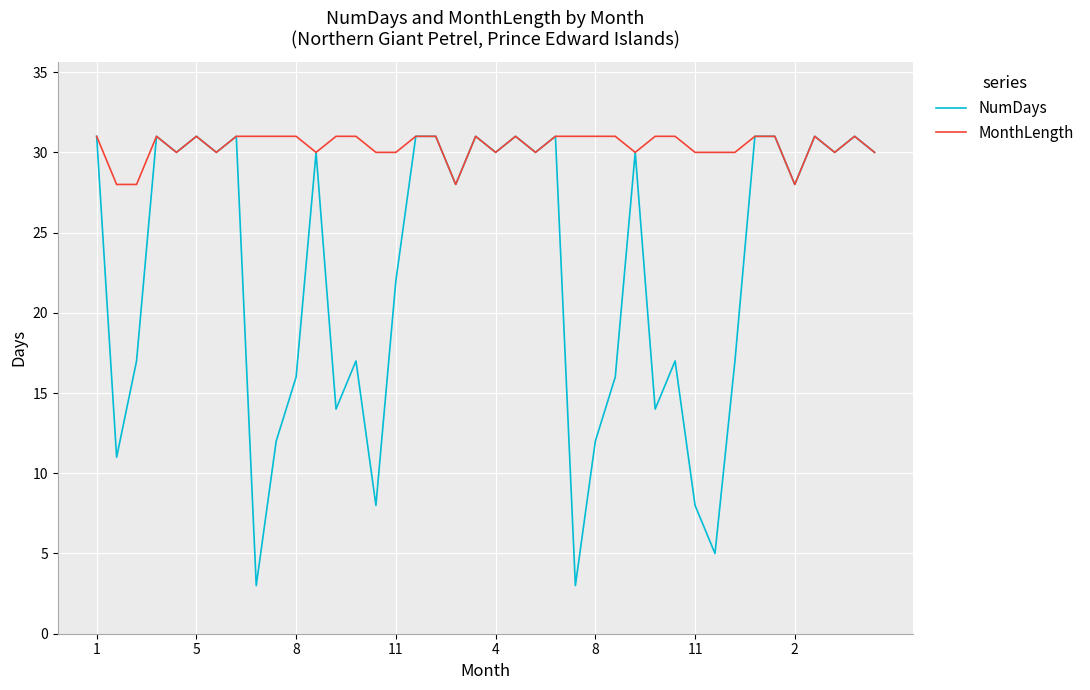

Does the chart have visible grid lines?

Yes